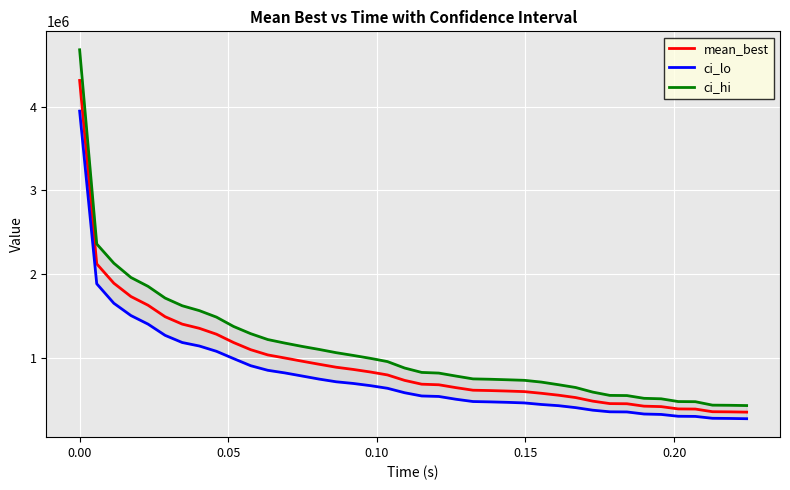

How many lines are shown in the chart?

3